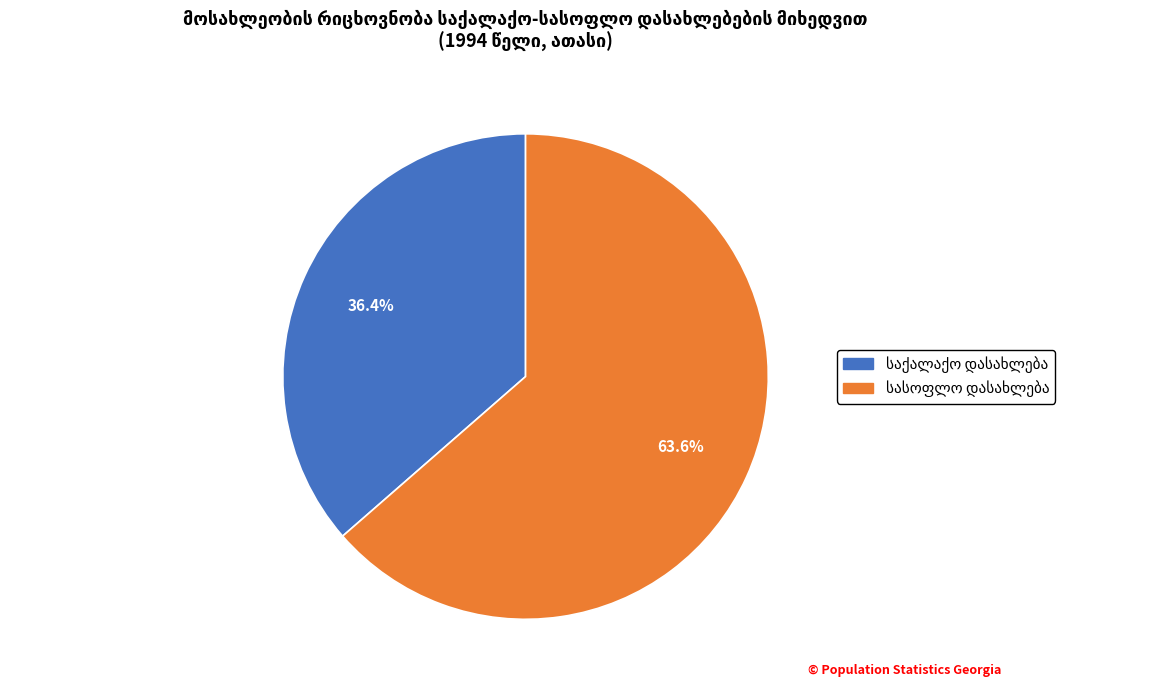

Is there any slice that represents more than half of the pie?

Yes